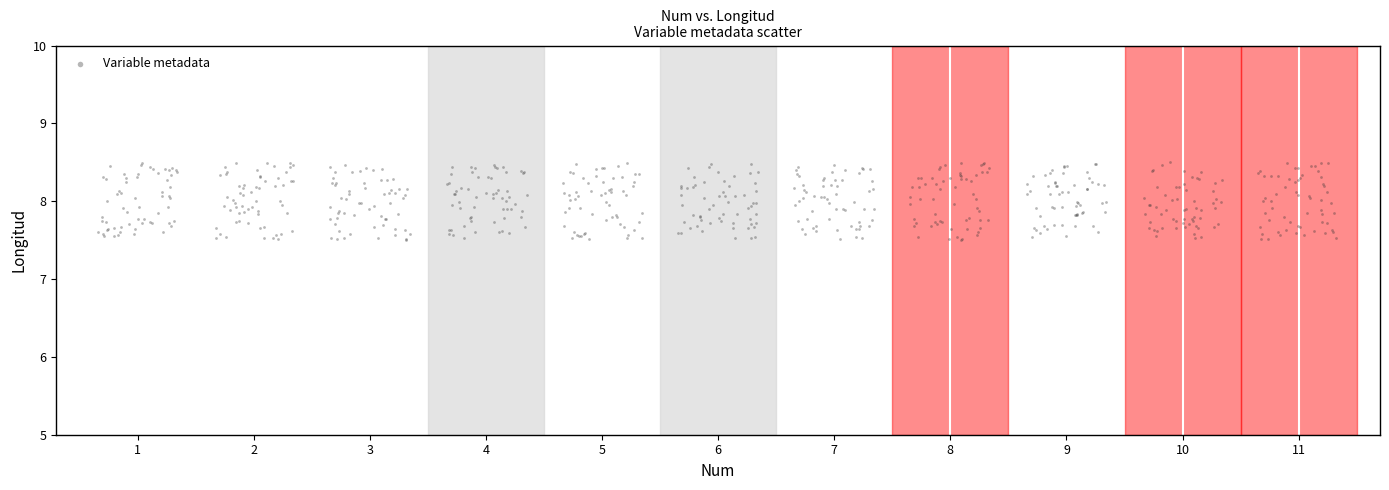

What is the range of Y values (max minus min)?

1.0